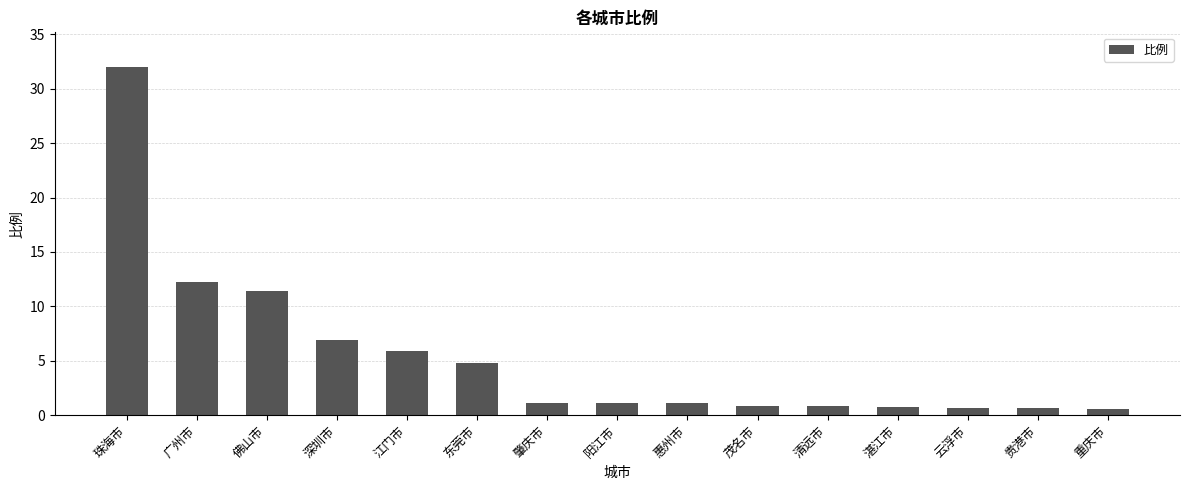

What is the maximum value shown in the chart?

32.0